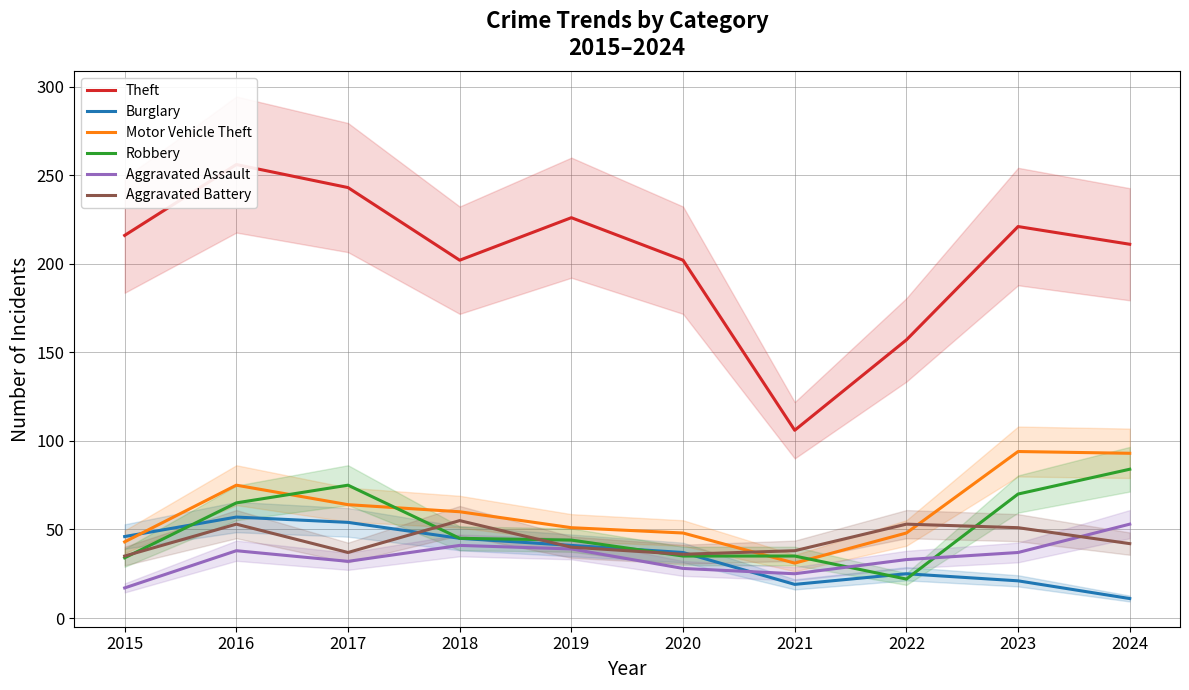

At which label is Aggravated Battery closest to 45?

2024